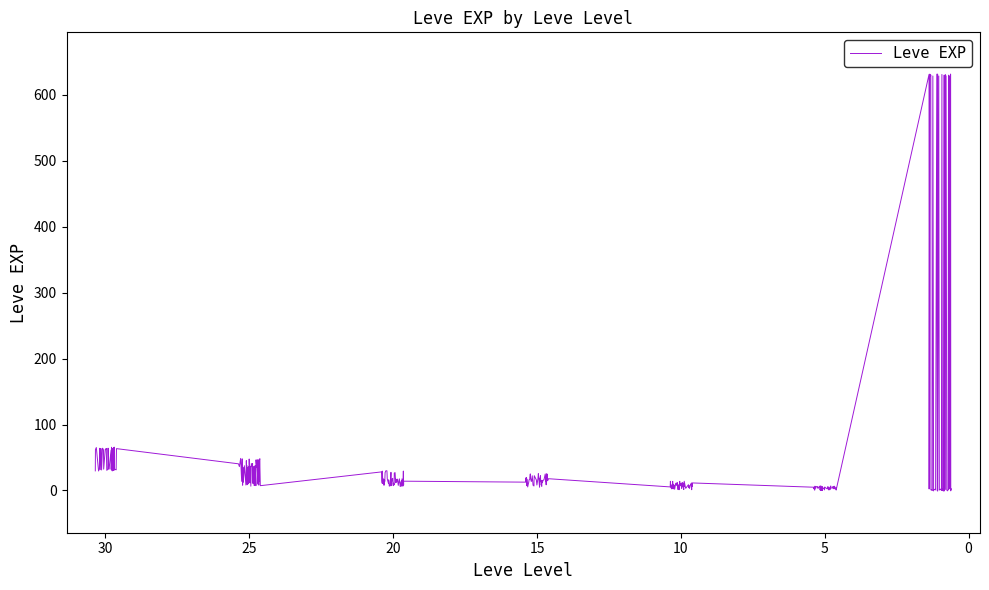

What is the value of the 37th point from the left?

31